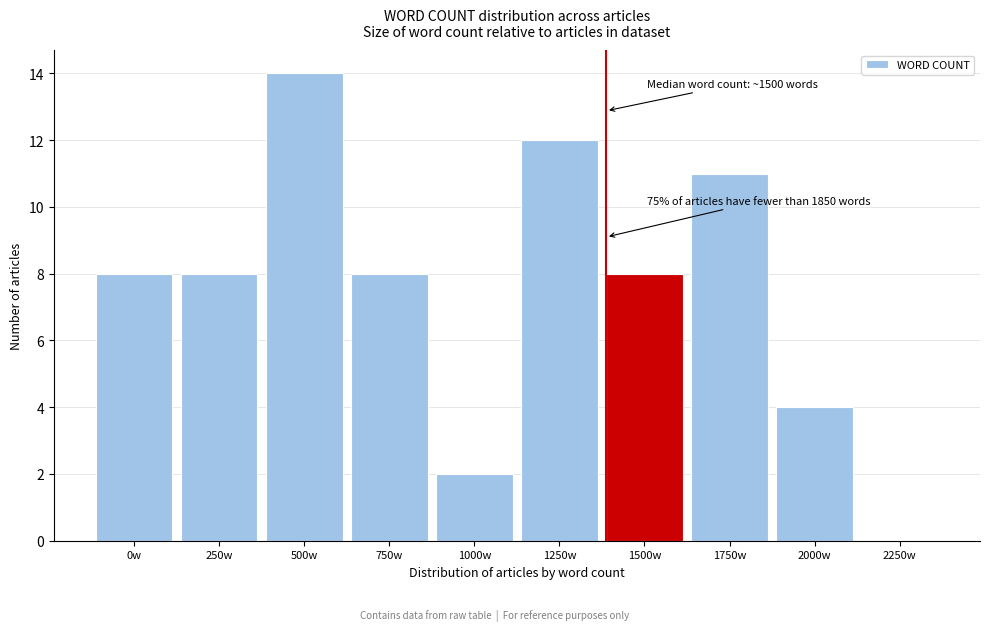

Reading left to right, extract all data points from this chart.

0w=8	250w=8	500w=14	750w=8	1000w=2	1250w=12	1500w=8	1750w=11	2000w=4	2250w=0